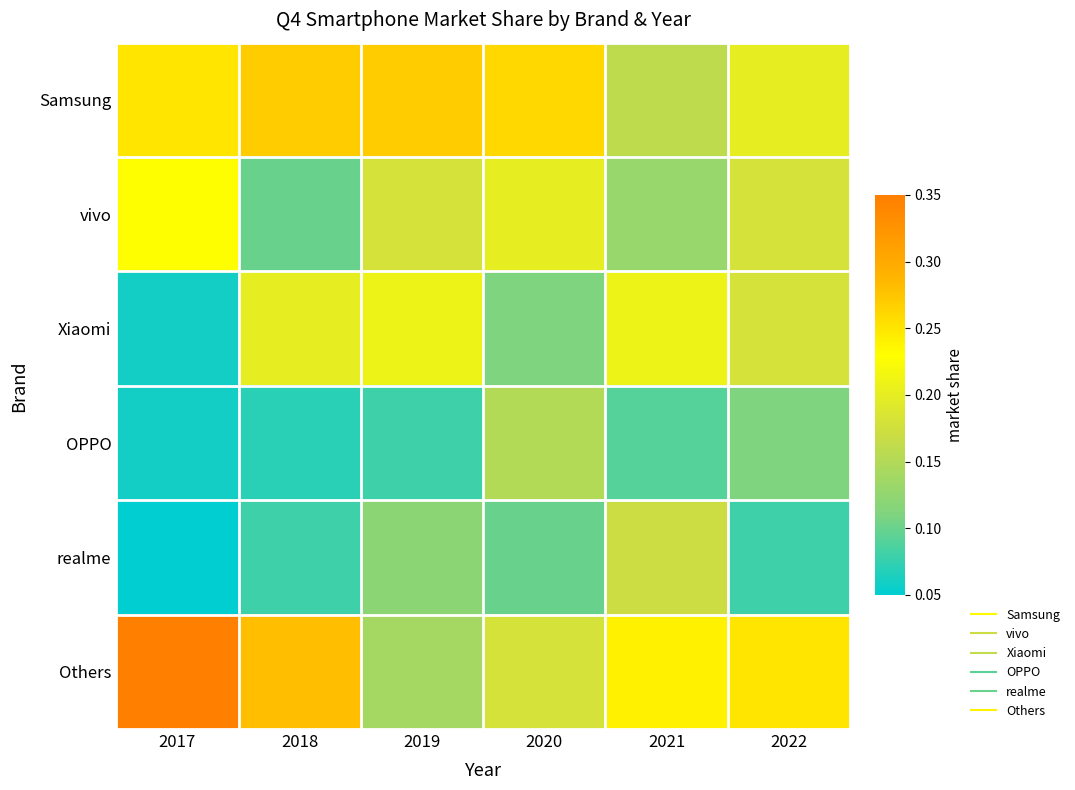

At 2022, list the series in order from smallest to largest.

realme, OPPO, vivo, Xiaomi, Samsung, Others